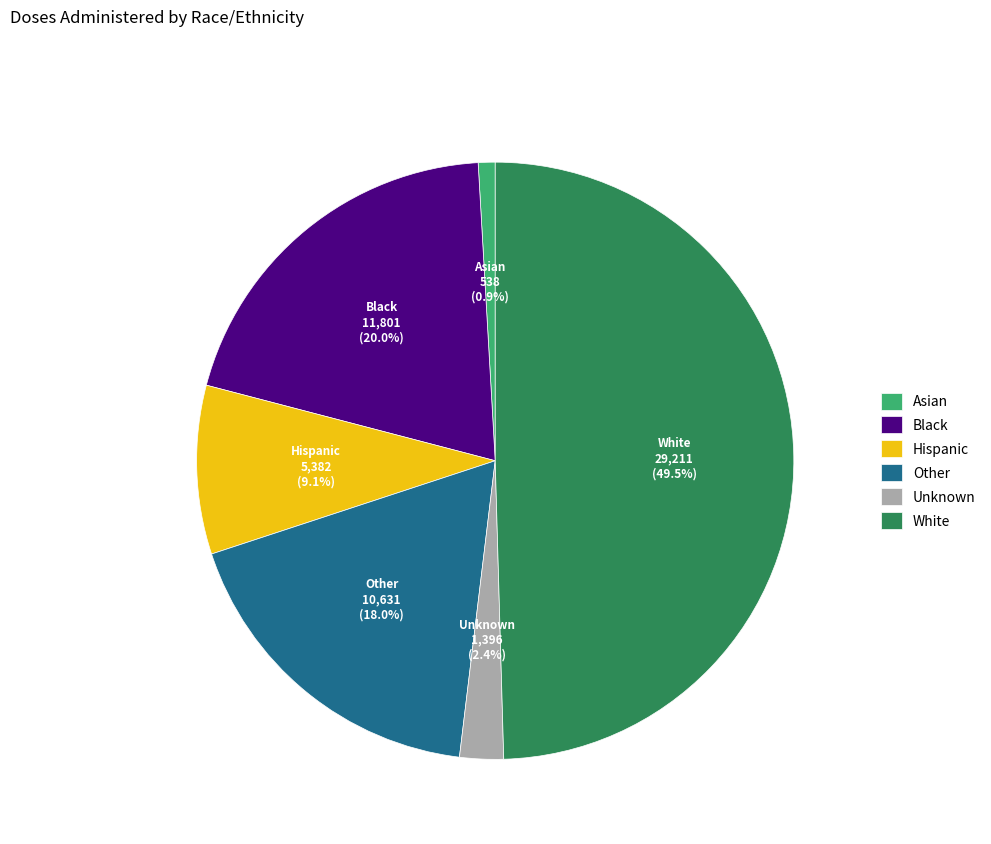

Which slice is the largest?

White